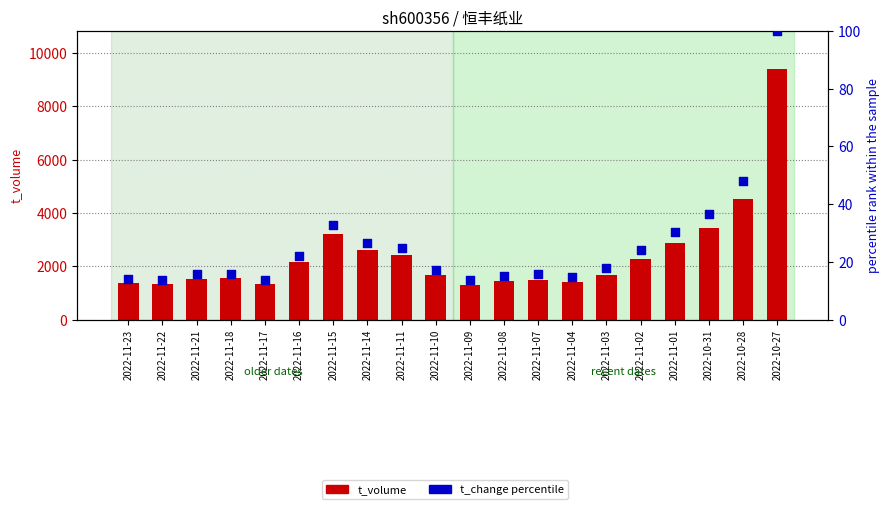

What is the total value across all series at 2022-11-21?

1538.7